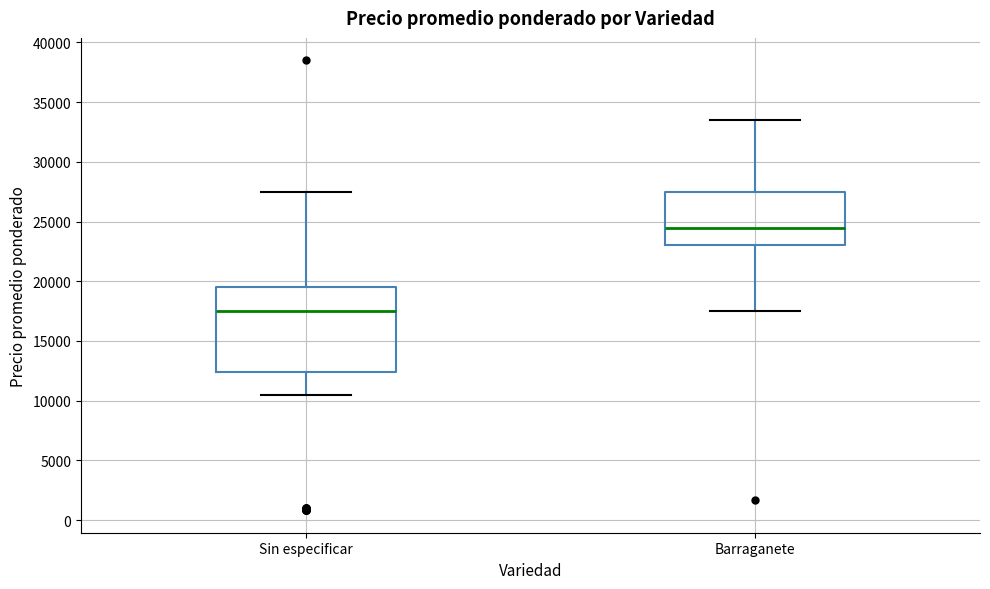

Reading left to right, read every box against the y-axis: the position of its median line, the range the box covers, and the ends of its whiskers. The values are not printed on the chart, so give them approximately, as read against the axis.

Sin especificar: median 17500, box 12500 to 19500, whiskers 10500 to 27500
Barraganete: median 24500, box 23000 to 27500, whiskers 17500 to 33500